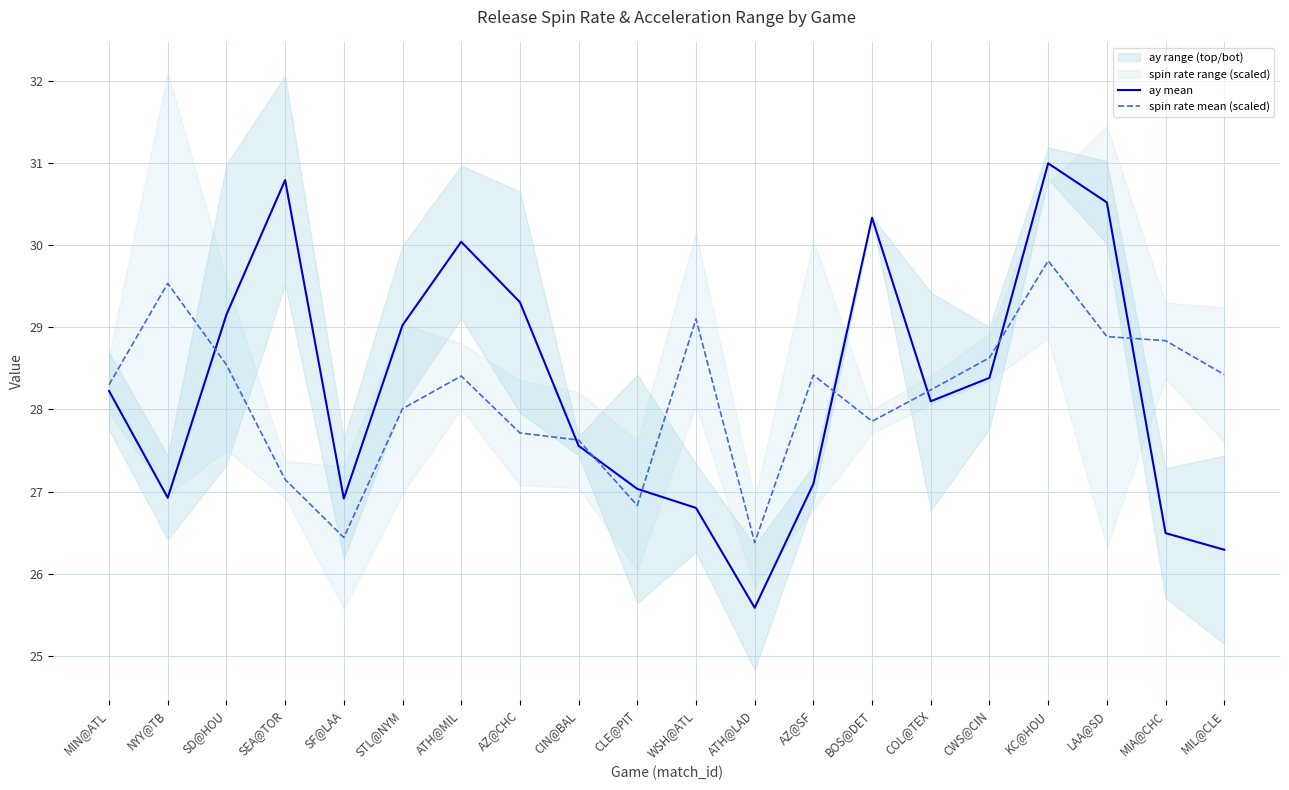

Is this an area chart (filled region under the line)?

No